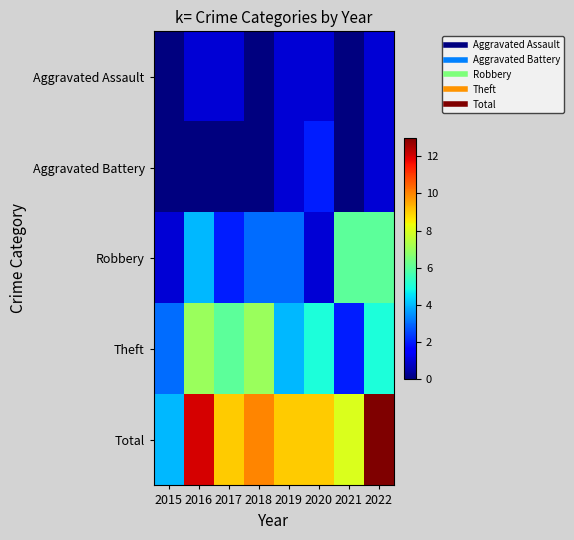

At how many categories does at least one series exceed 10?

2